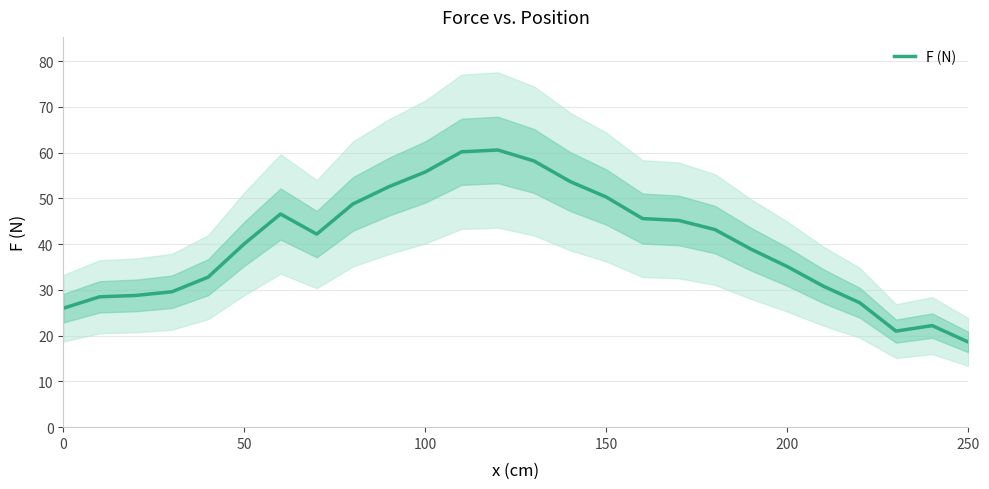

What is the sum of all values?

1042.6